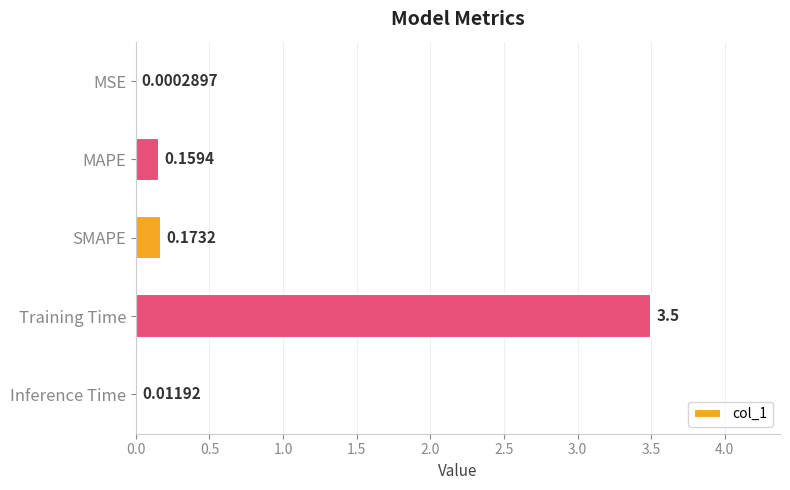

Are the bars horizontal?

Yes